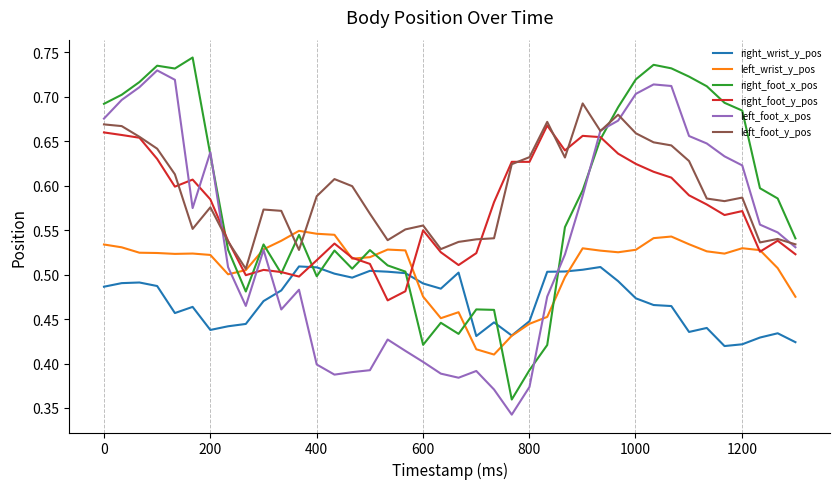

True or false: right_foot_y_pos and left_foot_x_pos intersect in this chart.

True